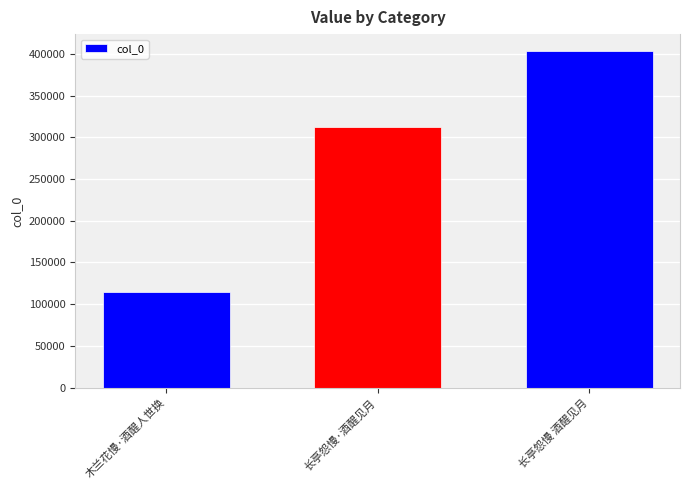

Does the chart contain stacked bars?

No